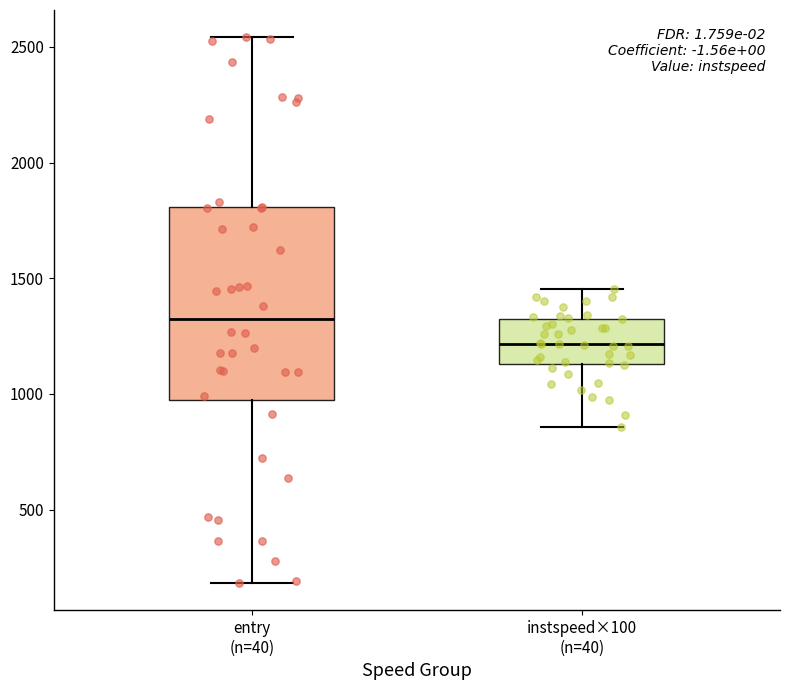

Where is the lower edge of the box for instspeed×100 (n=40) on the y-axis? The values are not printed on the chart, so give them approximately, as read against the axis.

1150